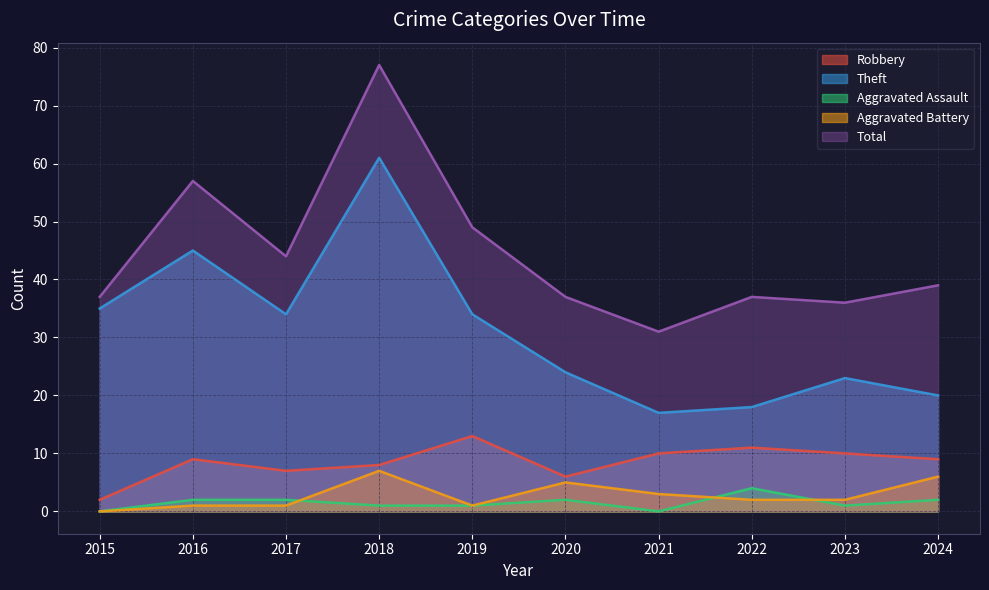

Which series has the widest spread of values?

Total